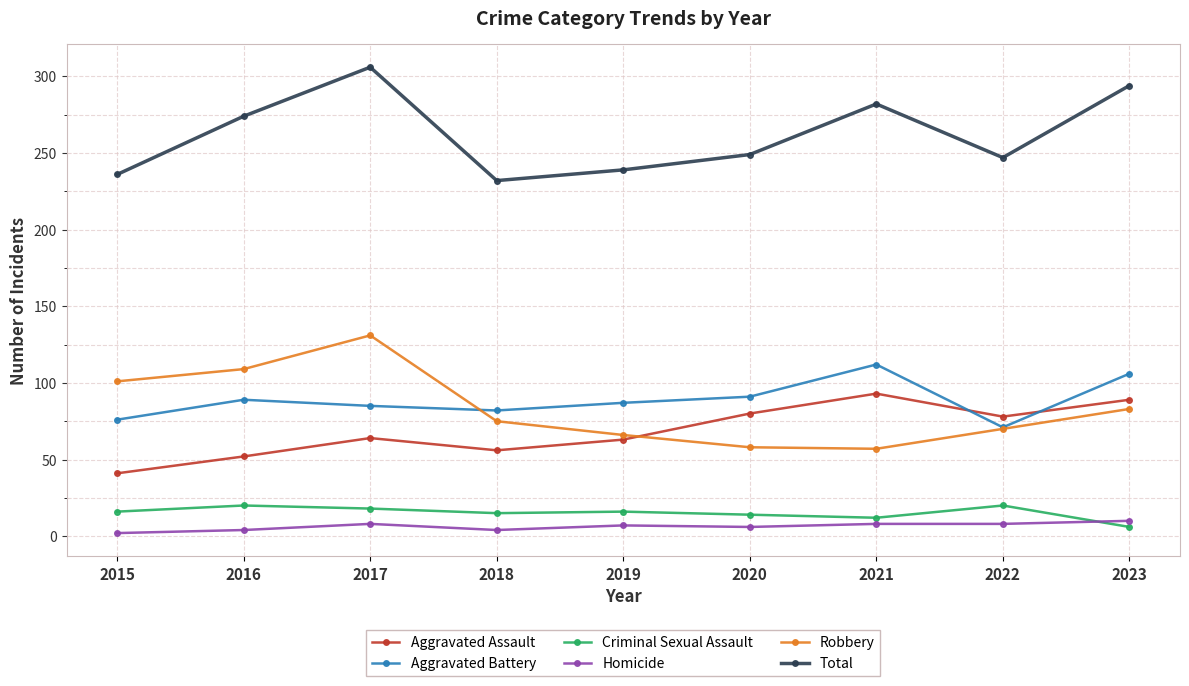

At which label does Robbery reach its peak?

2017